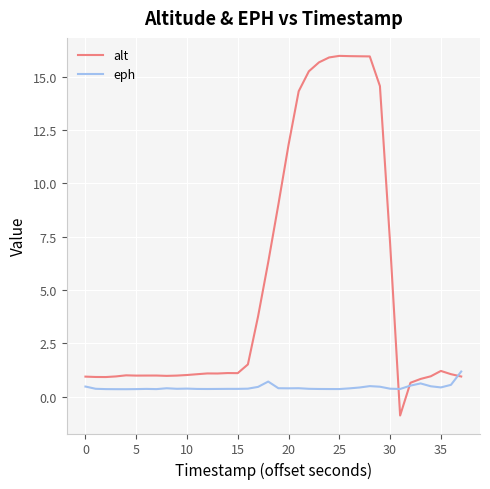

Rank the series by their maximum value, from highest to lowest.

alt, eph